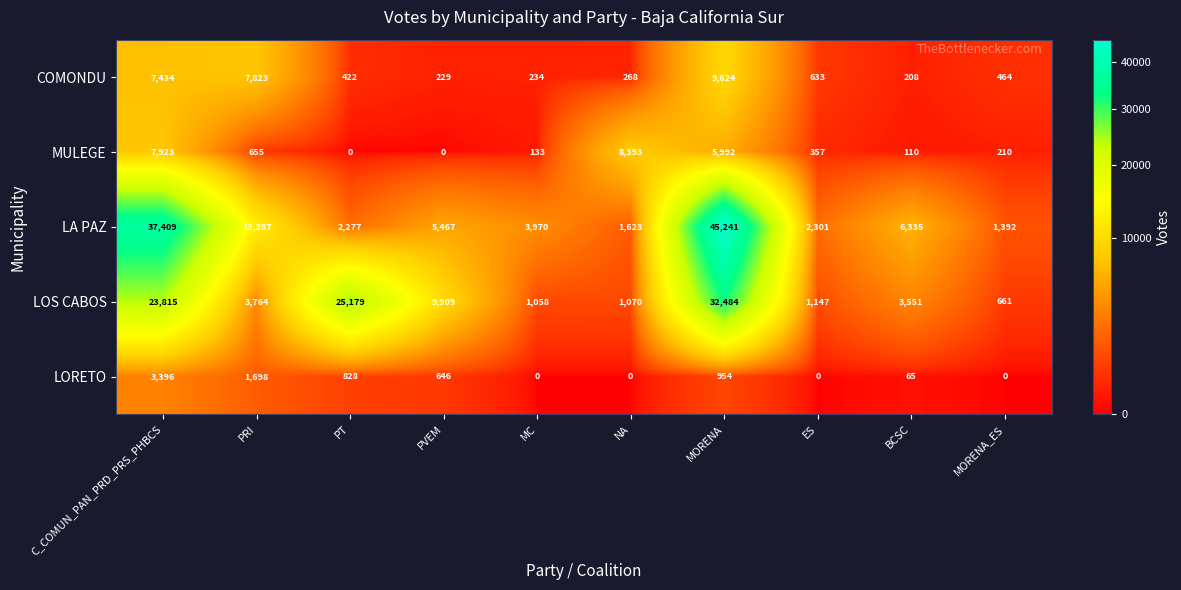

Which category has the highest value across all series?

MORENA